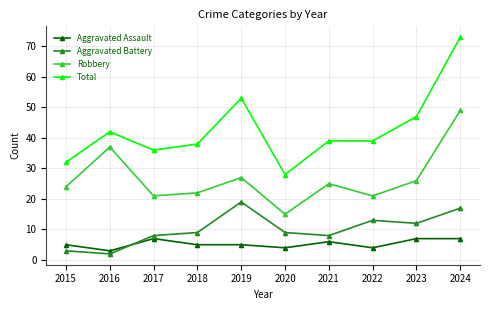

Reading left to right, list all the values displayed in this chart.

Aggravated Assault: 2015=5	2016=3	2017=7	2018=5	2019=5	2020=4	2021=6	2022=4	2023=7	2024=7
Aggravated Battery: 2015=3	2016=2	2017=8	2018=9	2019=19	2020=9	2021=8	2022=13	2023=12	2024=17
Robbery: 2015=24	2016=37	2017=21	2018=22	2019=27	2020=15	2021=25	2022=21	2023=26	2024=49
Total: 2015=32	2016=42	2017=36	2018=38	2019=53	2020=28	2021=39	2022=39	2023=47	2024=73